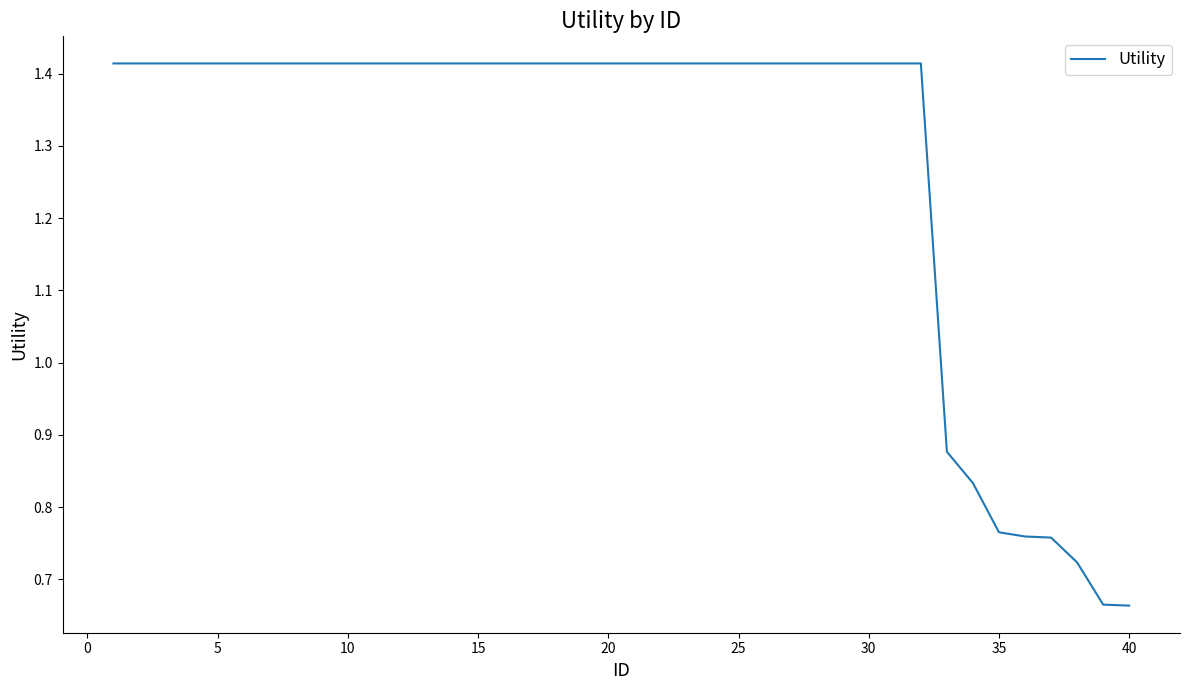

How many distinct data groups are displayed?

1